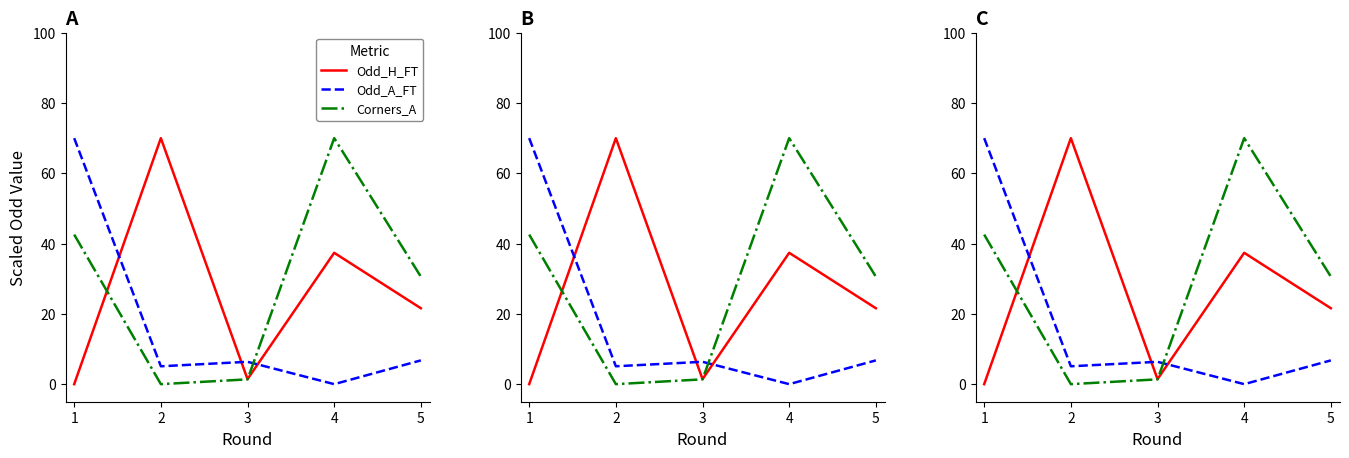

The value of Corners_A at 2 is -32.7. True or false?

False